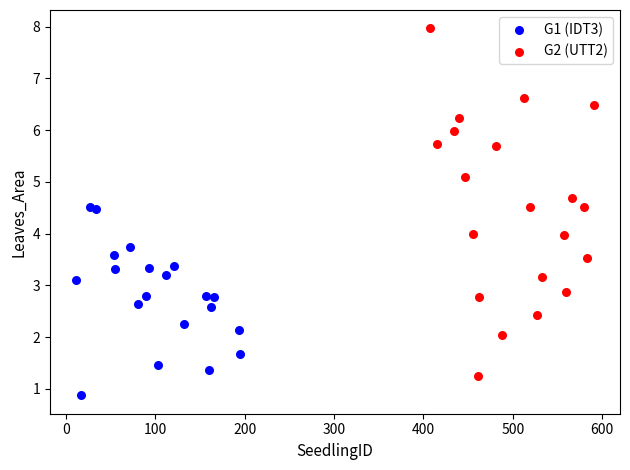

Which series has the largest Y range (max minus min)?

G2 (UTT2)